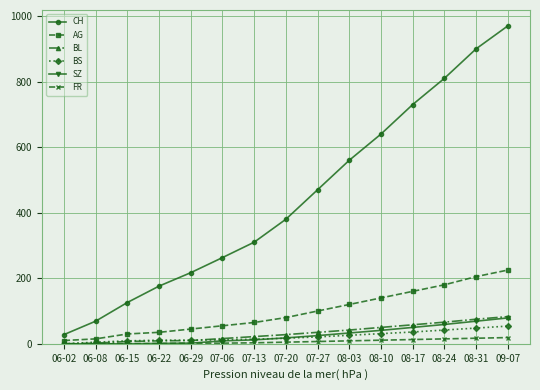

What is the maximum value shown in the chart?

970